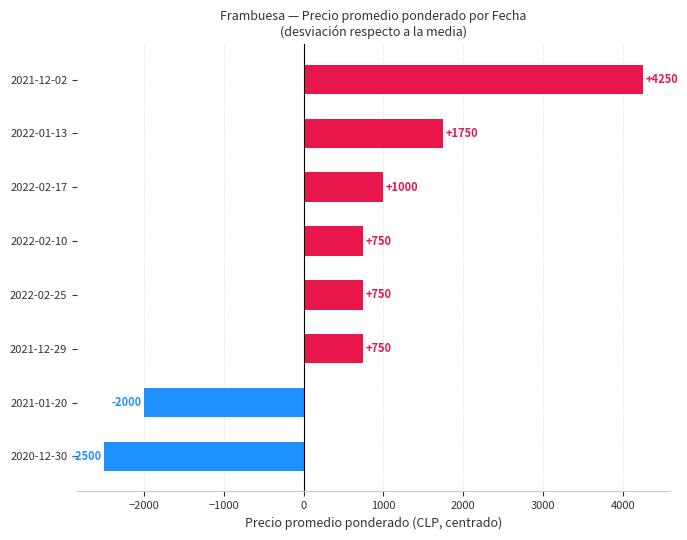

Read the value at 2021-01-20.

-2000